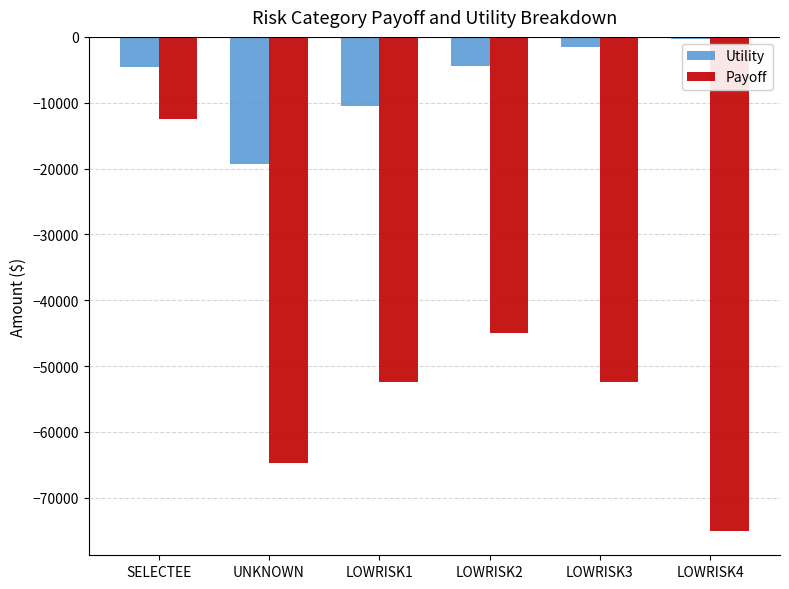

List the series in order of their overall mean, lowest first.

Payoff, Utility